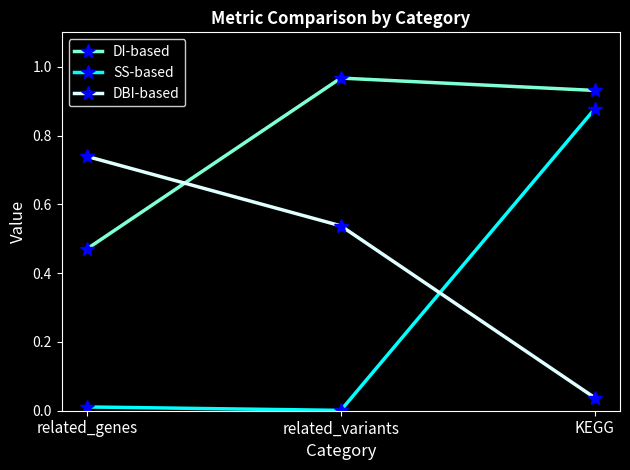

Rank the series by their maximum value, from lowest to highest.

DBI-based, SS-based, DI-based